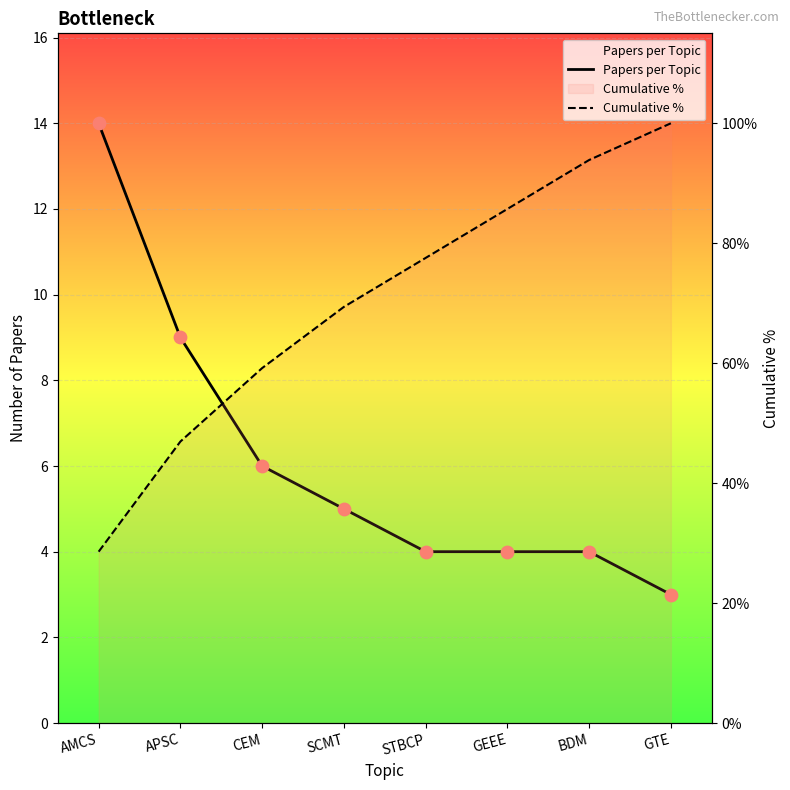

At how many categories does at least one series exceed 19?

8